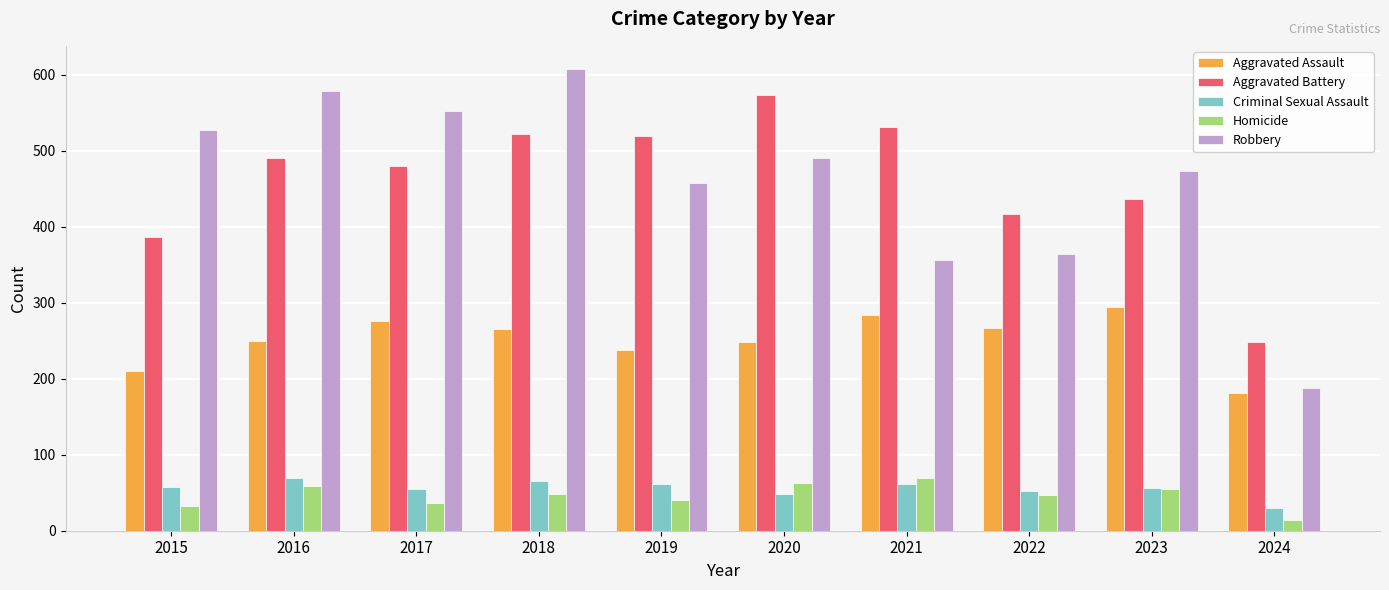

At which label does Aggravated Assault reach its peak?

2023